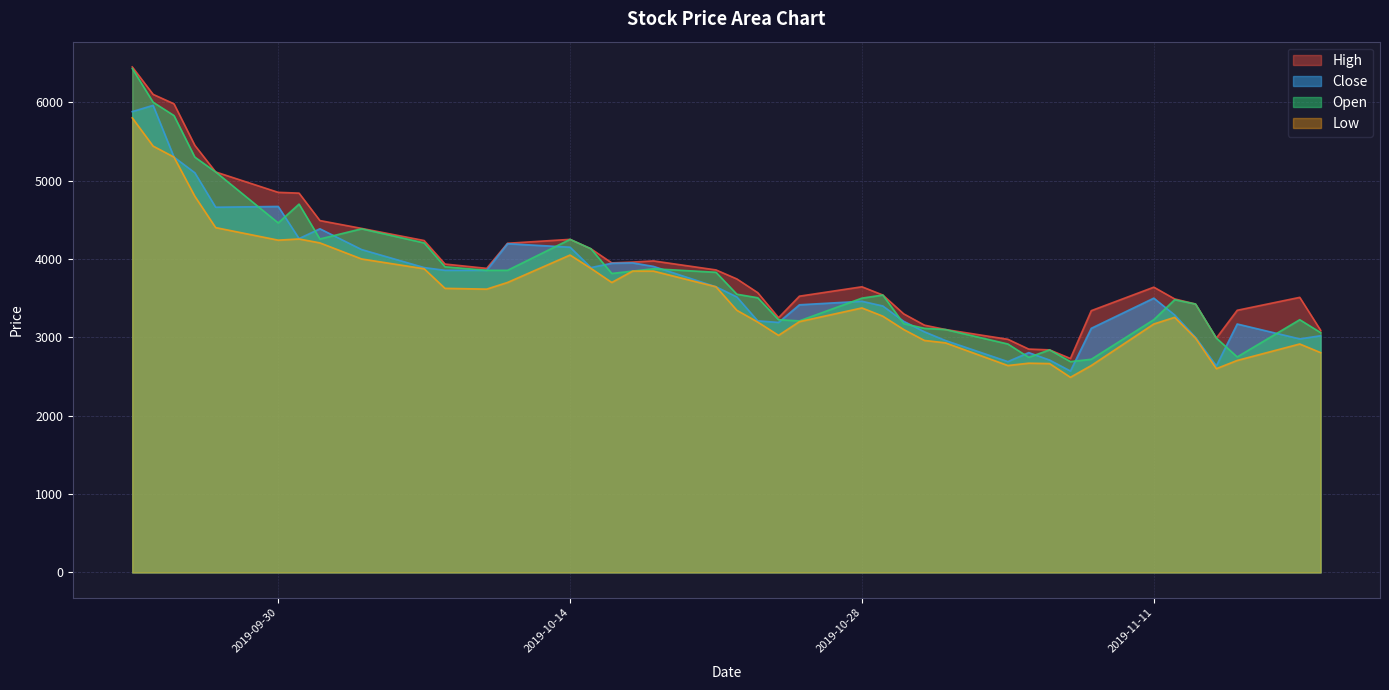

What is the sum of all High values?

157090